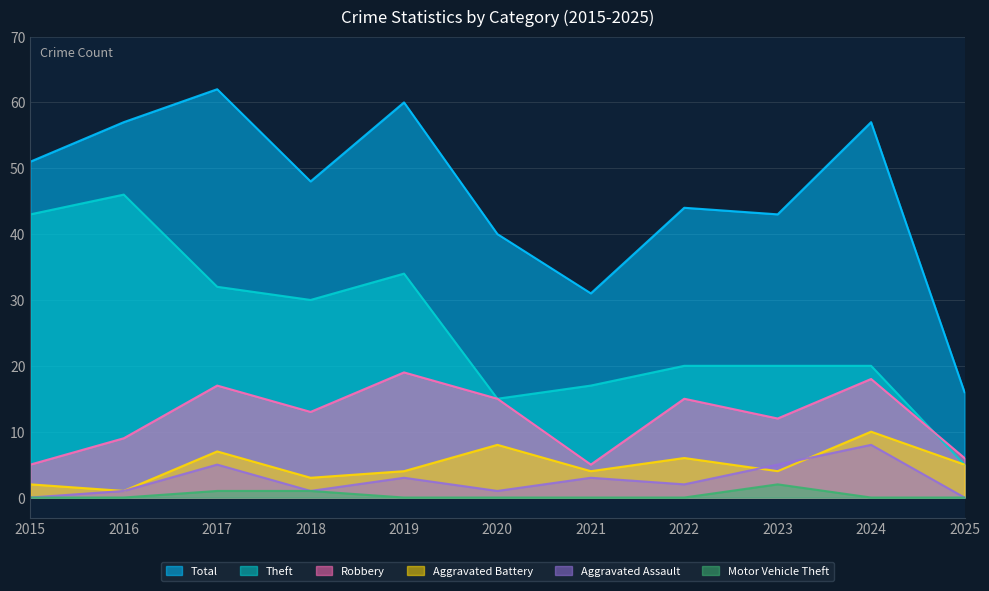

Is the value of Robbery at 2024 greater than the value of Total at 2019?

No